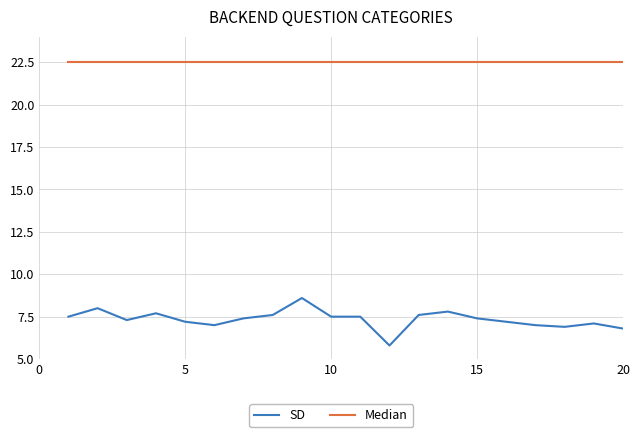

Rank the series by their maximum value, from highest to lowest.

Median, SD